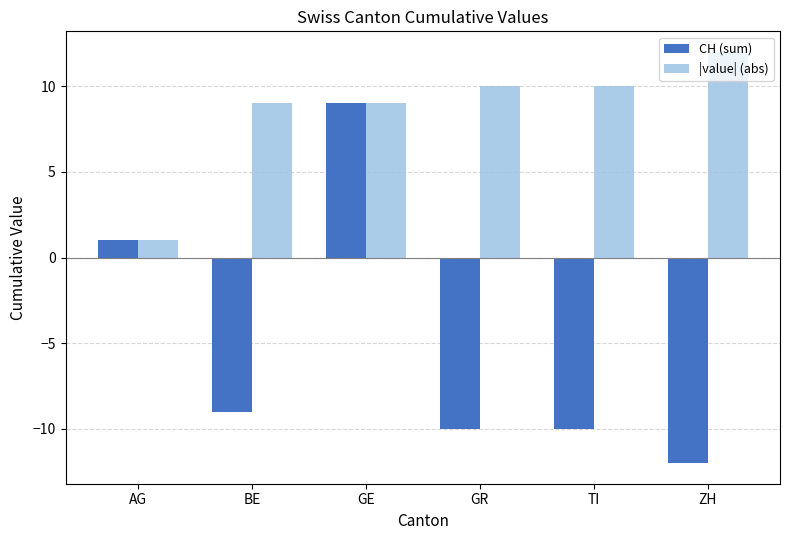

What is the difference between the second highest and second lowest values in the |value| (abs) series?

1